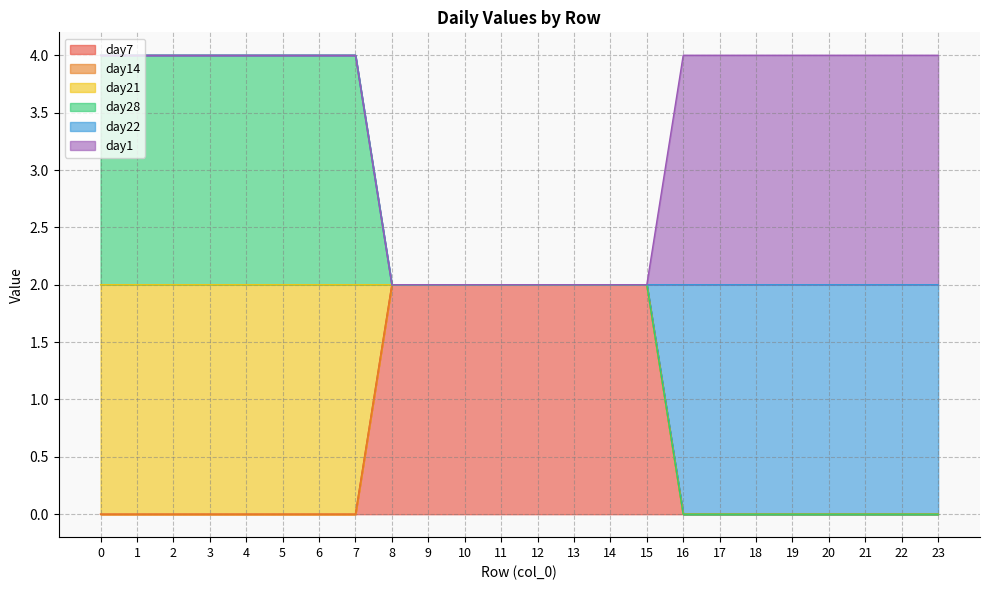

What is the difference between the maximum and minimum values in the day7 series?

2